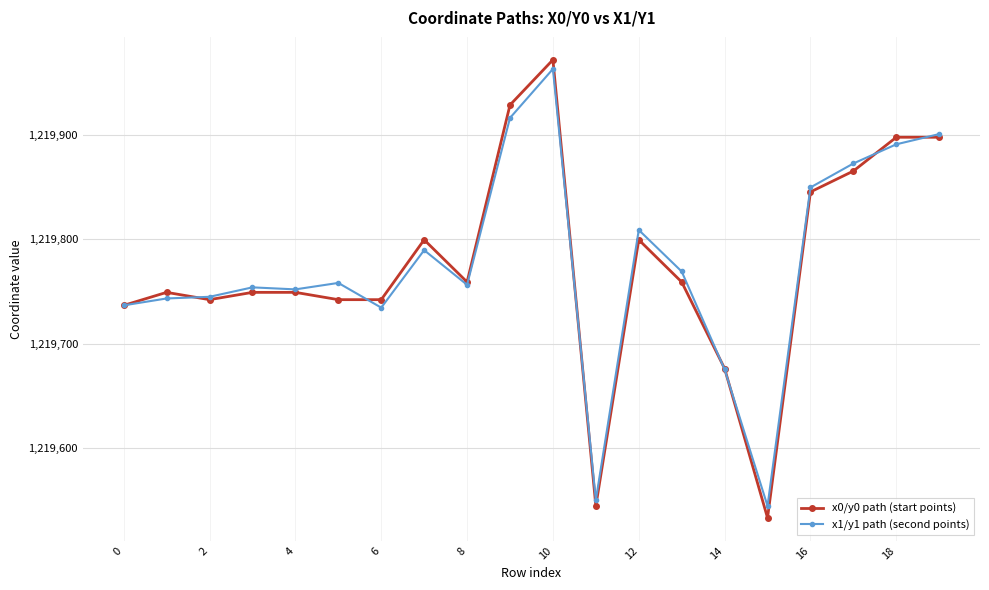

What is the average value of the x1/y1 path (second points) series?

1219775.4